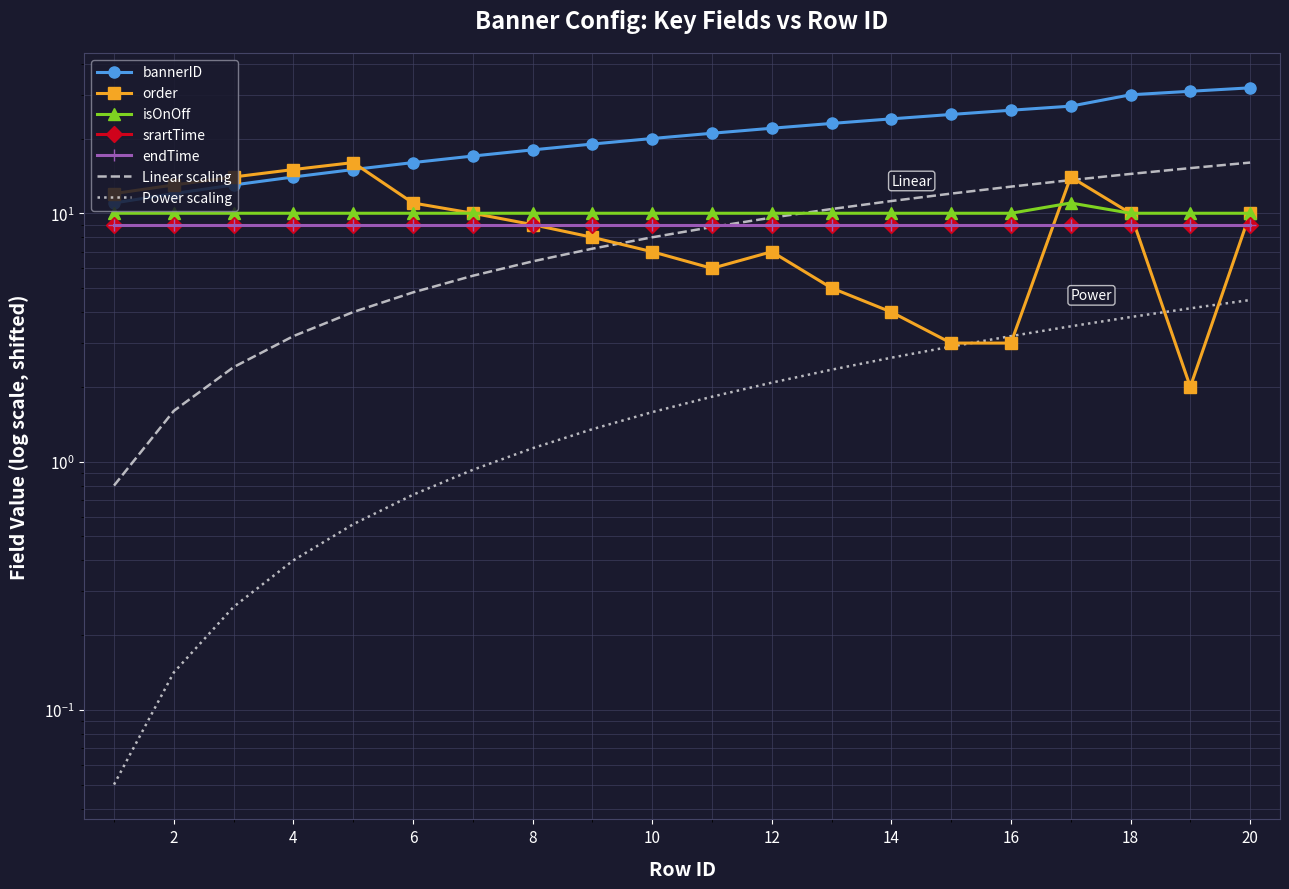

What is the value of the isOnOff point at the 3rd from the left?

10